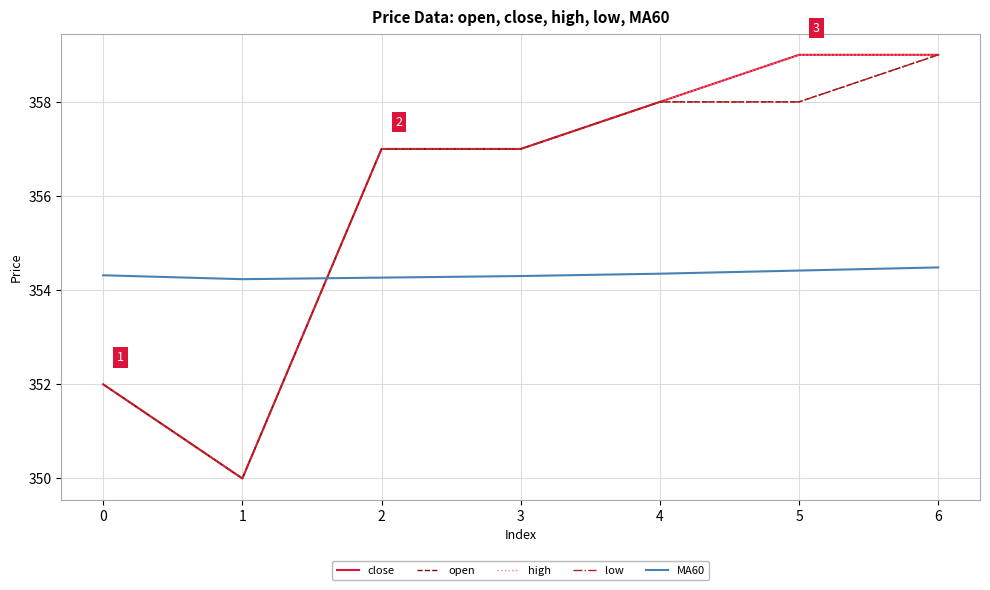

At which category does the chart reach its peak across all series?

5